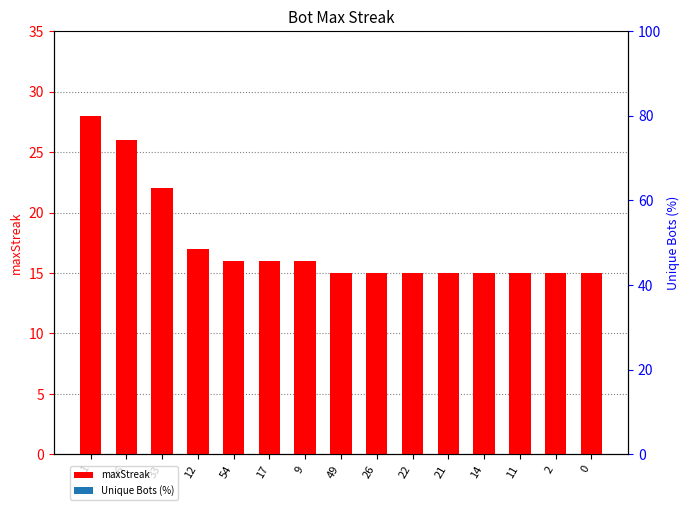

Which label corresponds to the smallest value in the chart?

49